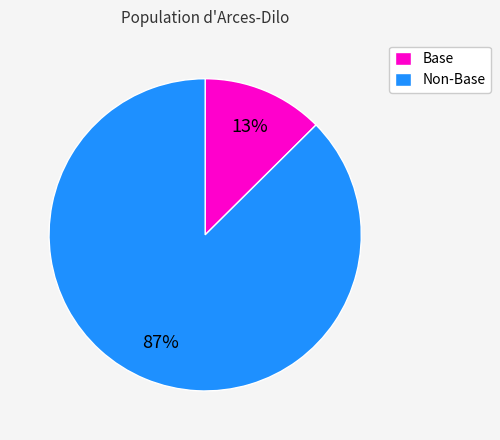

Which slice is the smallest?

Base